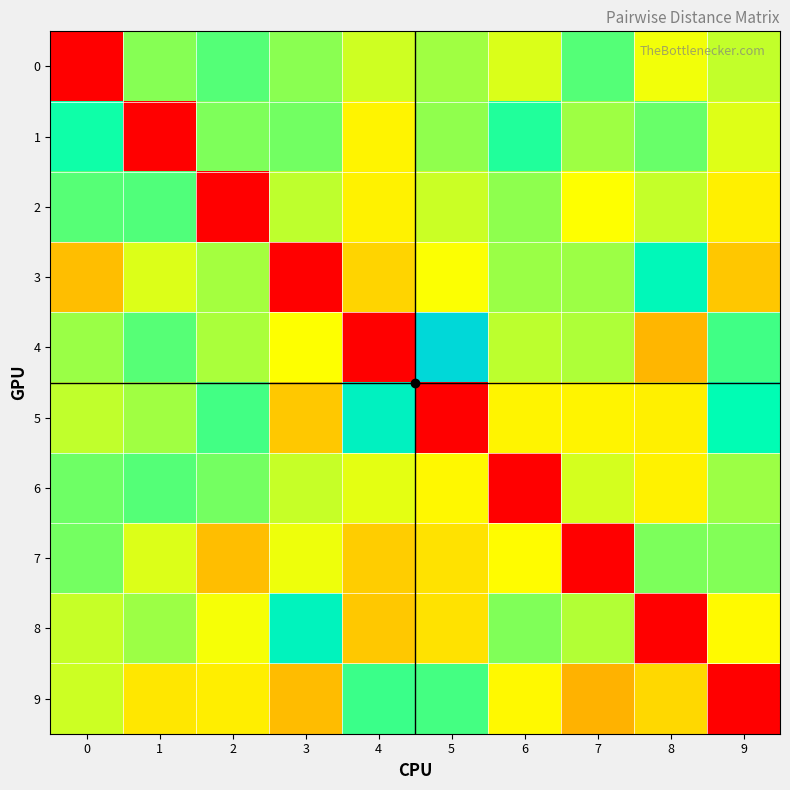

Count the number of categories in the chart.

10